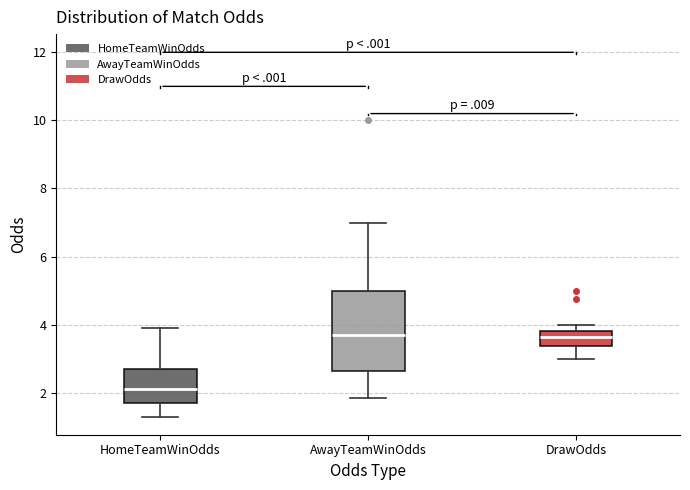

Where does the upper whisker of the box for HomeTeamWinOdds end on the y-axis? The values are not printed on the chart, so give them approximately, as read against the axis.

4.0